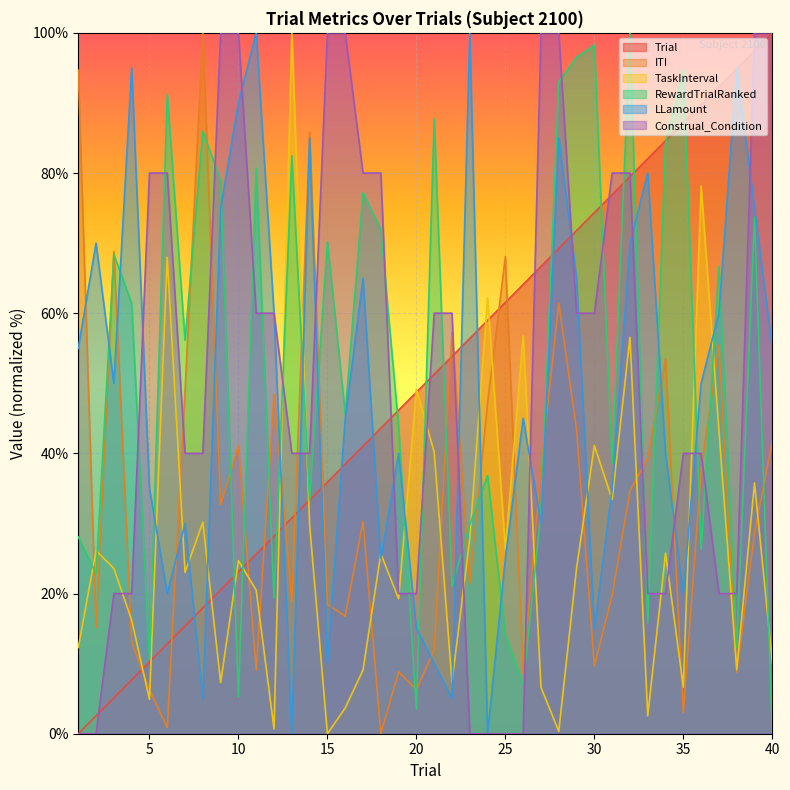

How many intersections are there between LLamount and RewardTrialRanked?

18